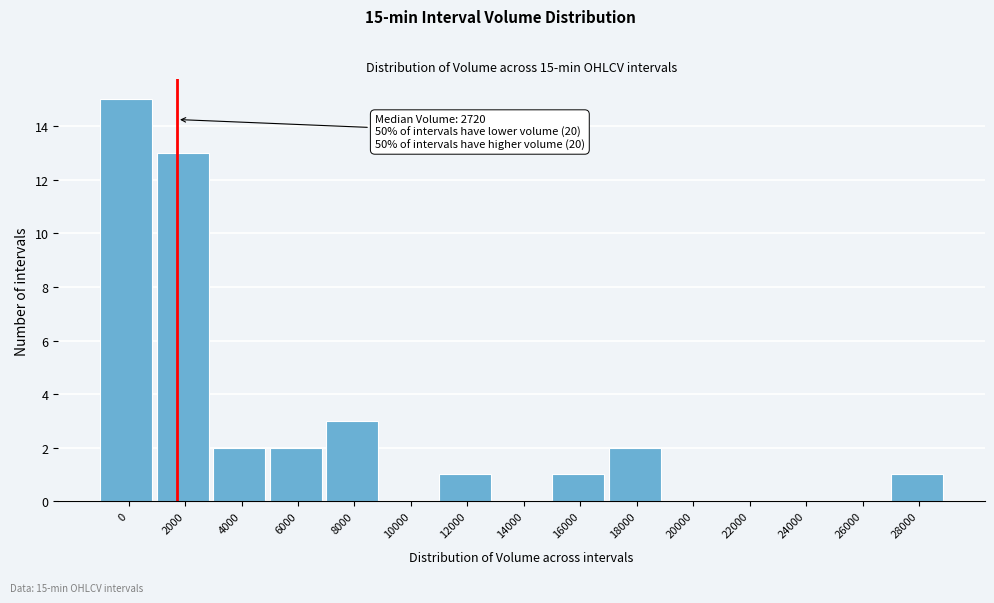

Reading left to right, extract all data points from this chart.

0=15	2000=13	4000=2	6000=2	8000=3	10000=0	12000=1	14000=0	16000=1	18000=2	20000=0	22000=0	24000=0	26000=0	28000=1